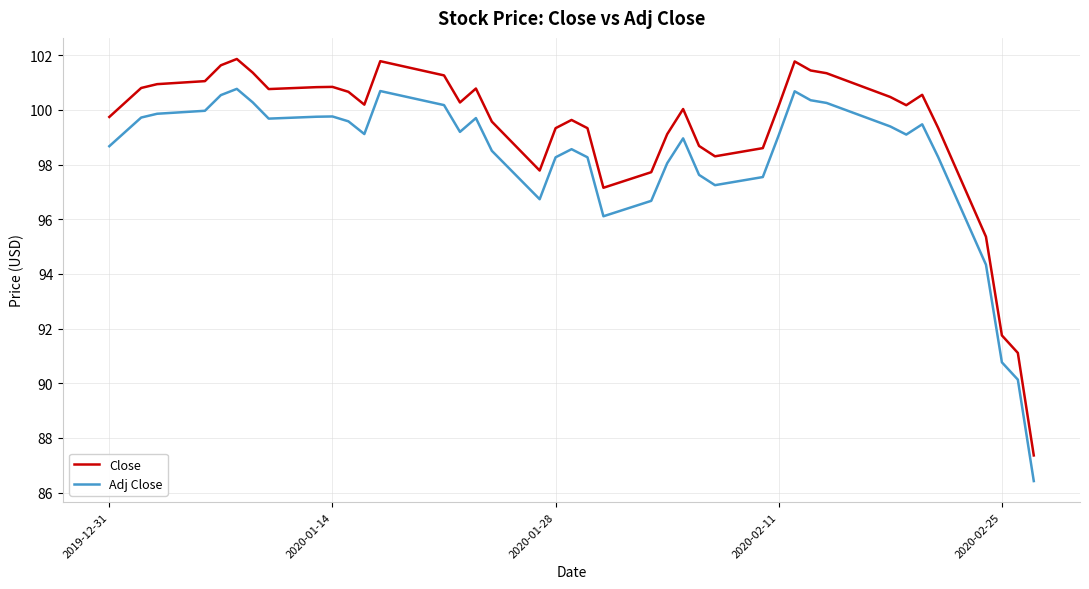

What is the difference between the second highest and second lowest values in the Close series?

10.7